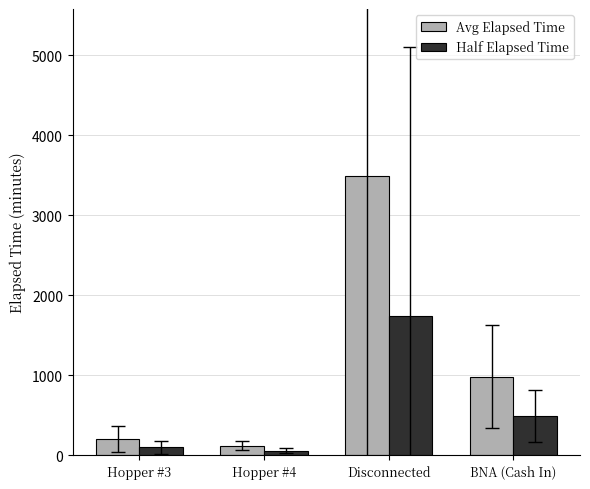

What are all the series names shown in the legend?

Avg Elapsed Time, Half Elapsed Time